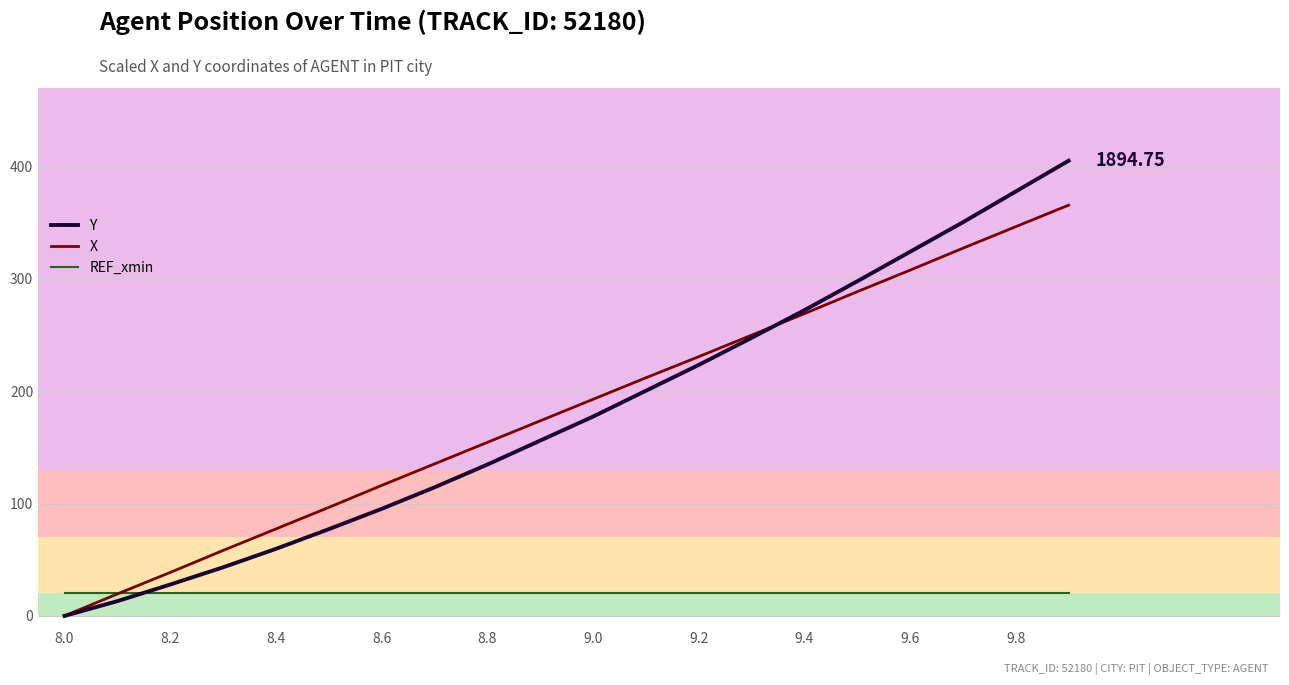

True or false: X and Y intersect in this chart.

True